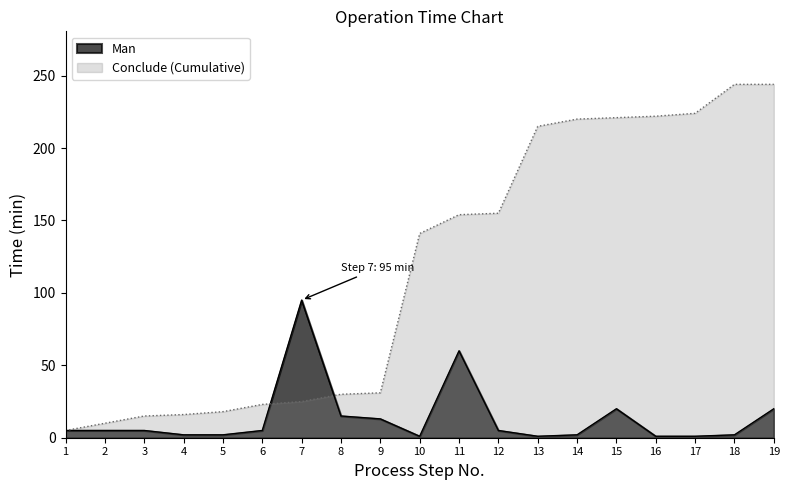

Is the value of Man at 18 greater than the value of Conclude at 9?

No